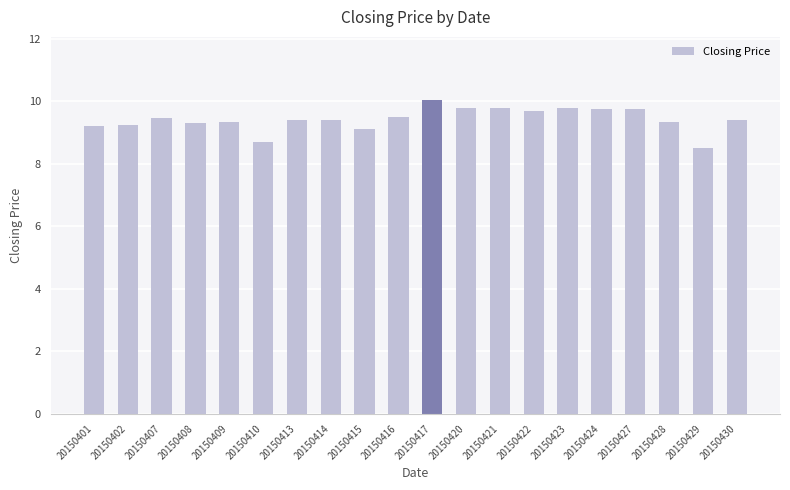

Is it true that the value at 20150429 is 8.5?

True